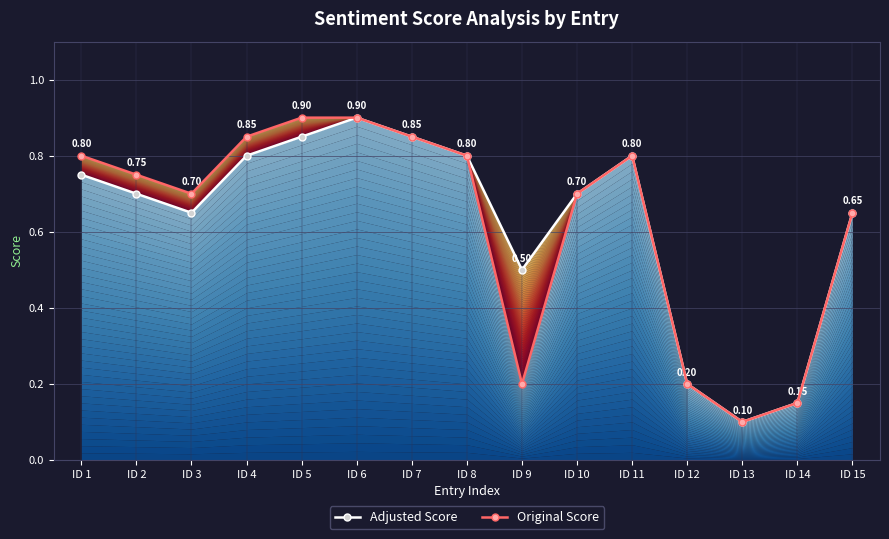

How many lines are shown in the chart?

2